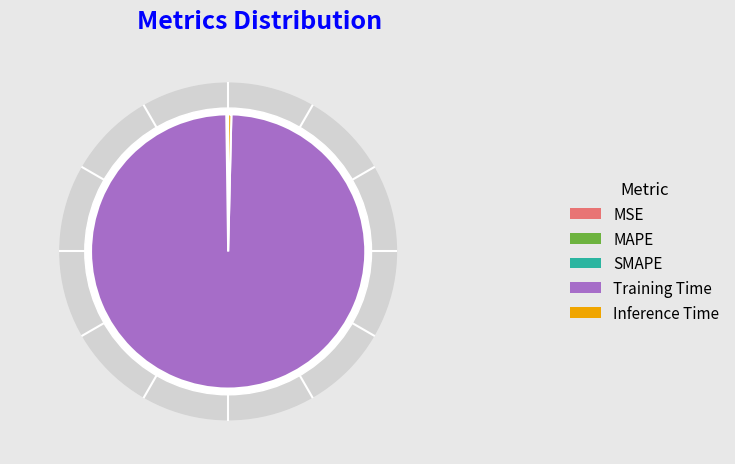

Is it true that Inference Time is 0% of the pie?

True